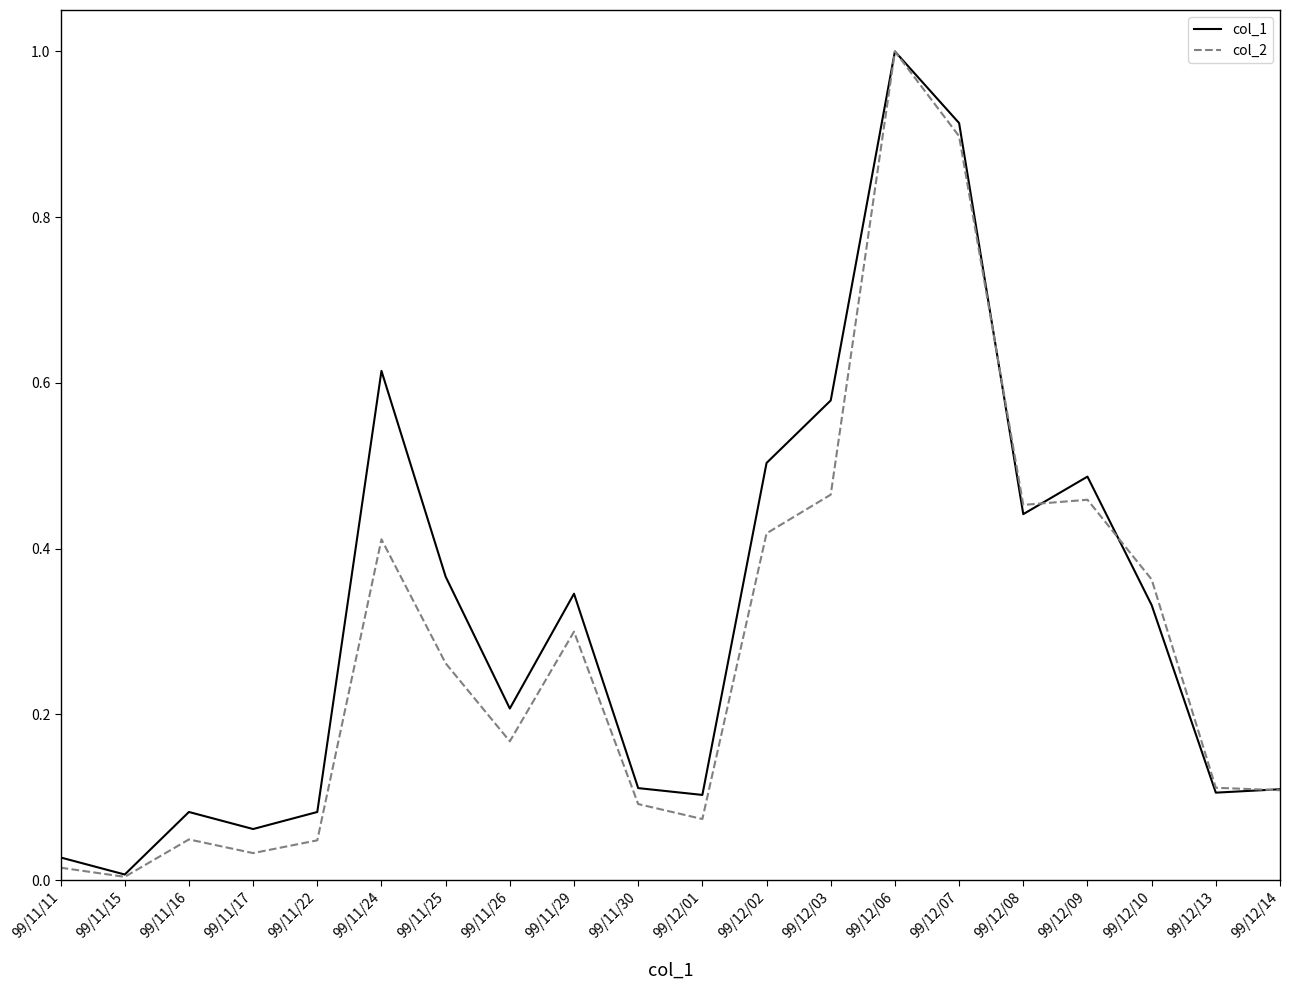

Which series has the largest range (max minus min)?

col_2